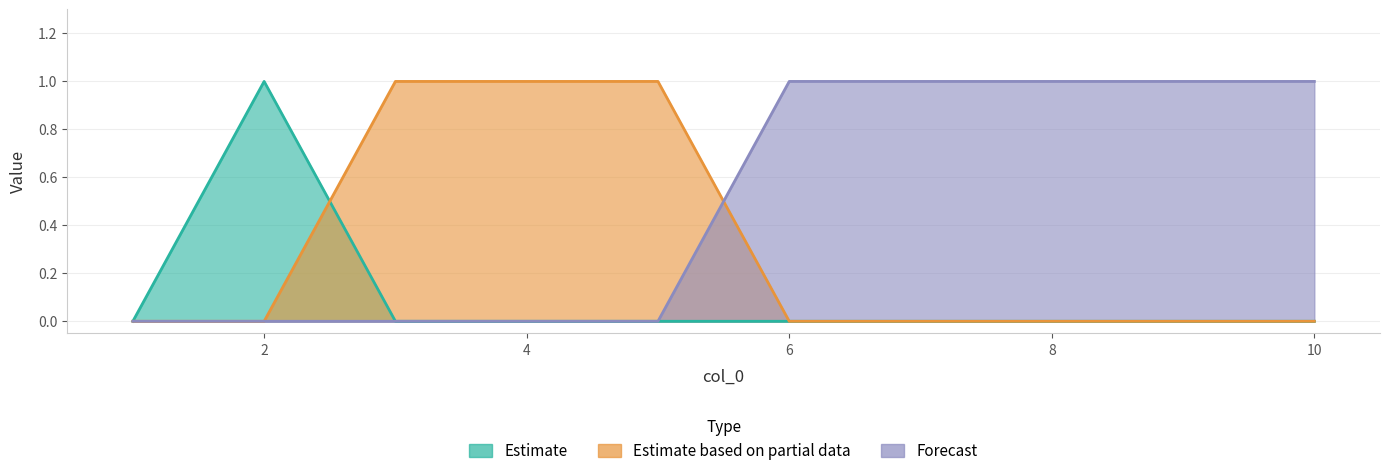

What is the difference between the highest and lowest values at 4?

1